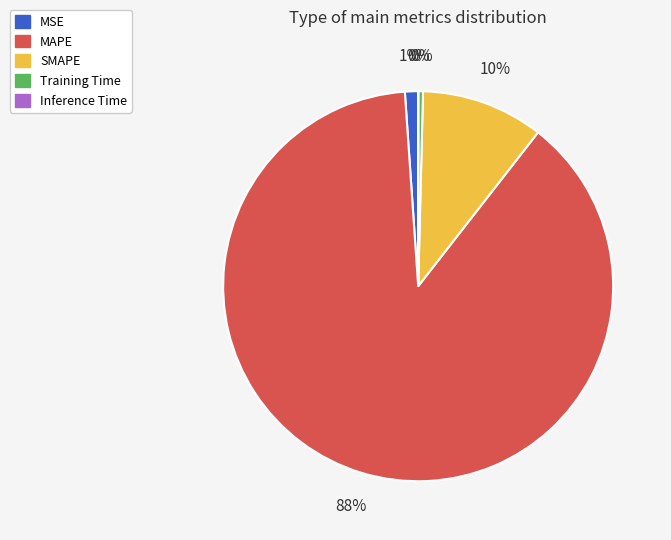

What percentage is the MSE slice, to the nearest percent?

1%